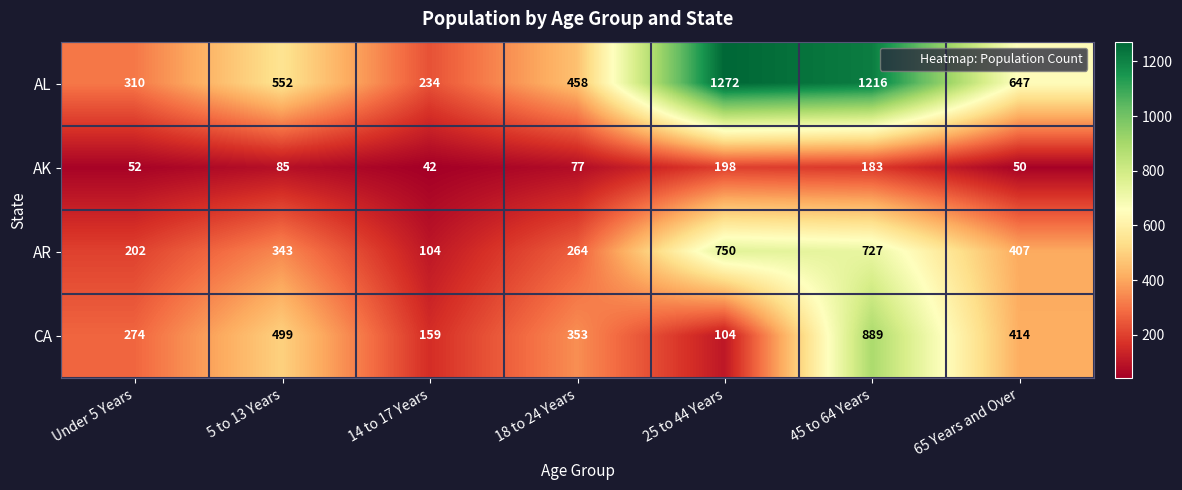

At which category is the sum across all series the highest?

45 to 64 Years